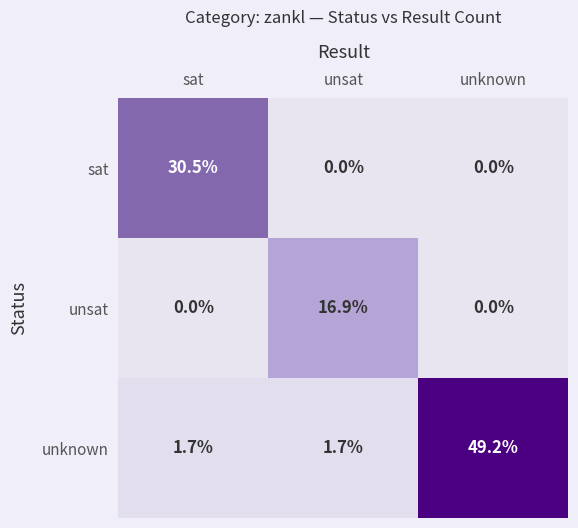

Is it true that unknown equals 1.7 at unsat?

True